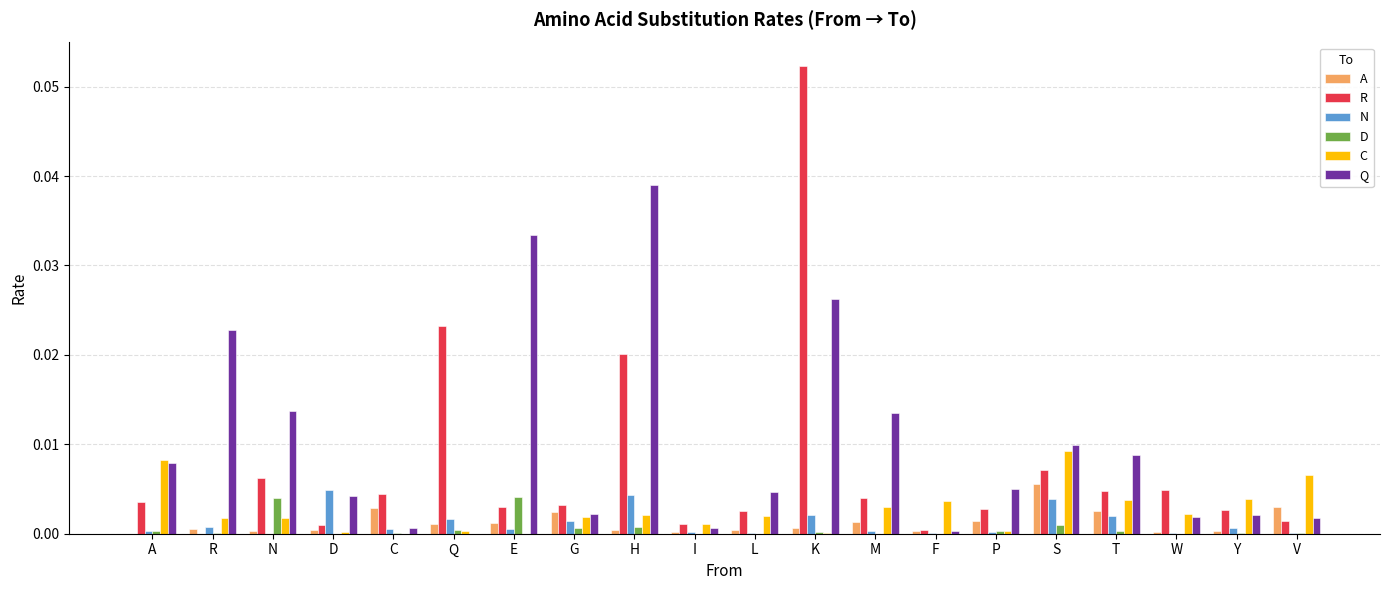

The value of R at P is 0.0. True or false?

True